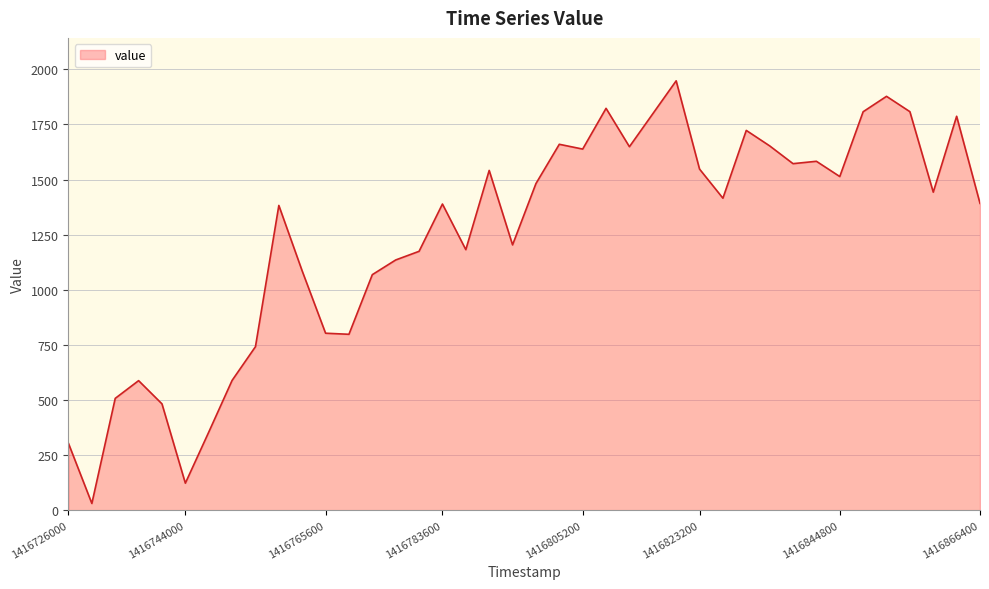

What is the greatest value displayed?

1947.9